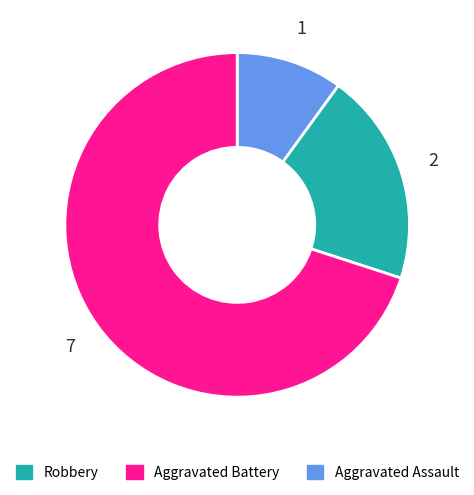

Does any single category account for the majority?

Yes